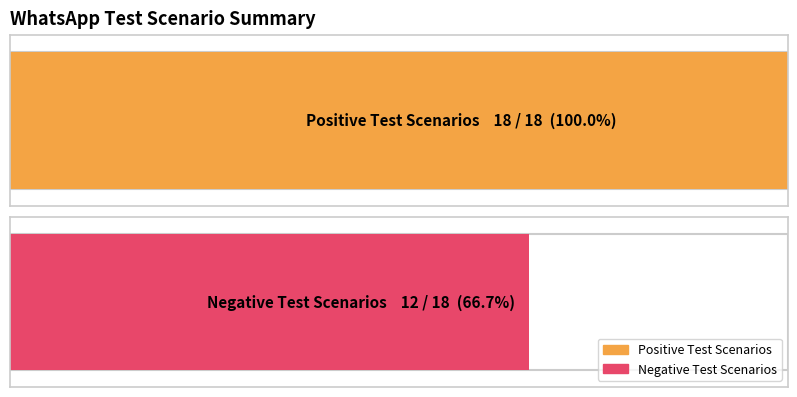

At which category does the chart reach its peak across all series?

Test Scenario Positive